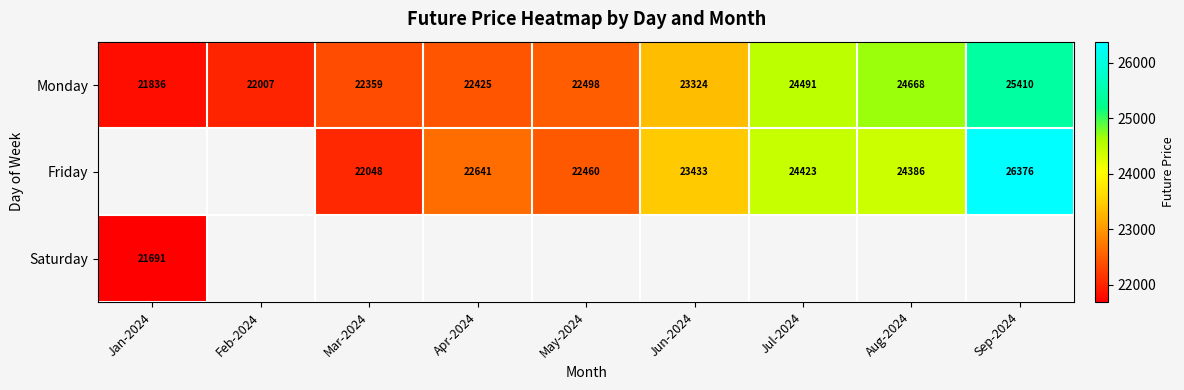

True or false: Friday has a value of 23433.0 at Jun-2024.

True